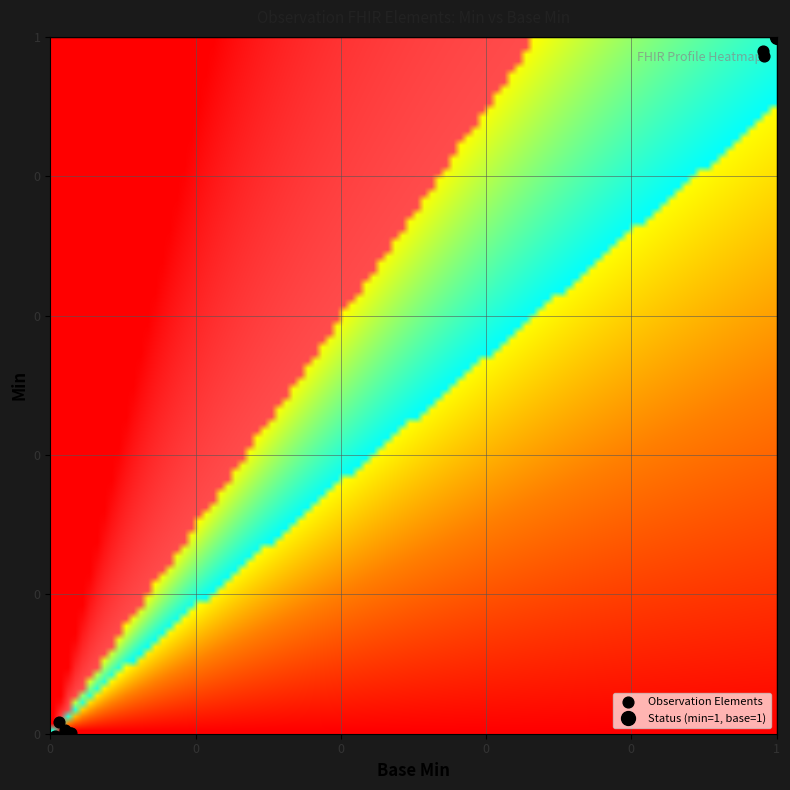

The value at 10 is -0.0. True or false?

False